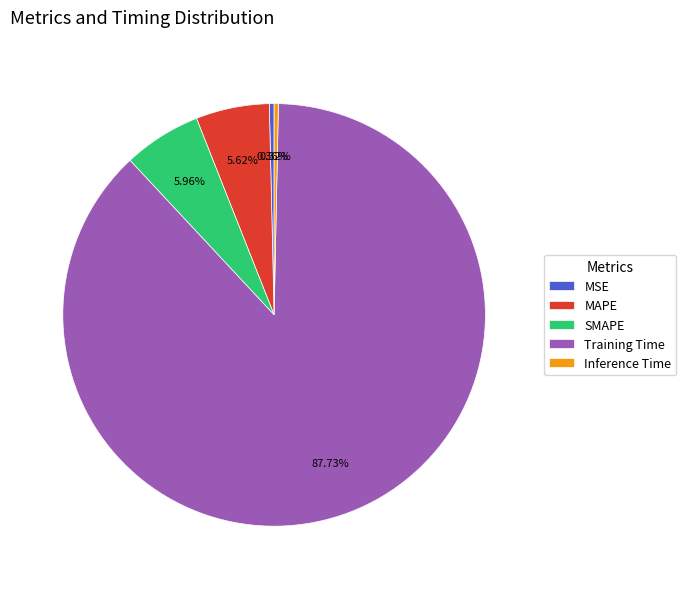

True or false: SMAPE accounts for 6% of the total.

True